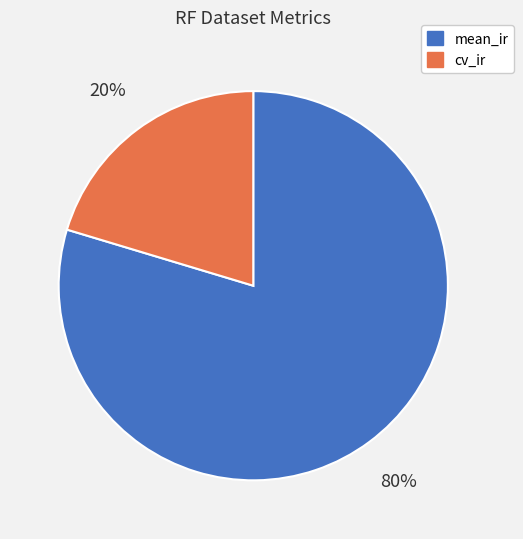

Is there a majority slice in this chart?

Yes